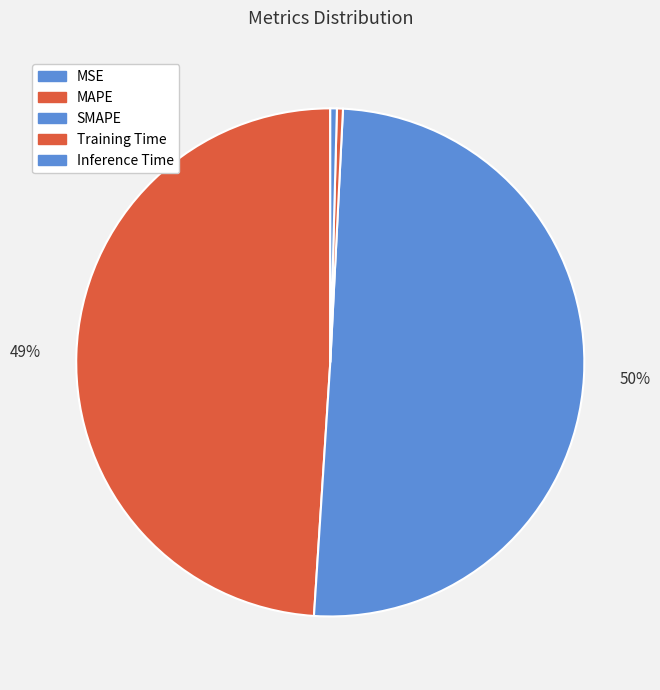

Combined, what portion of the pie is Training Time and SMAPE?

50.6%